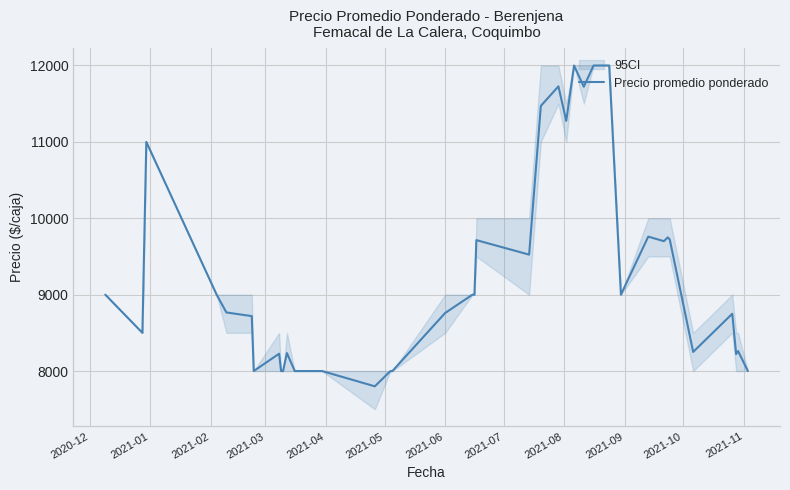

What is the maximum value for Precio promedio ponderado?

12000